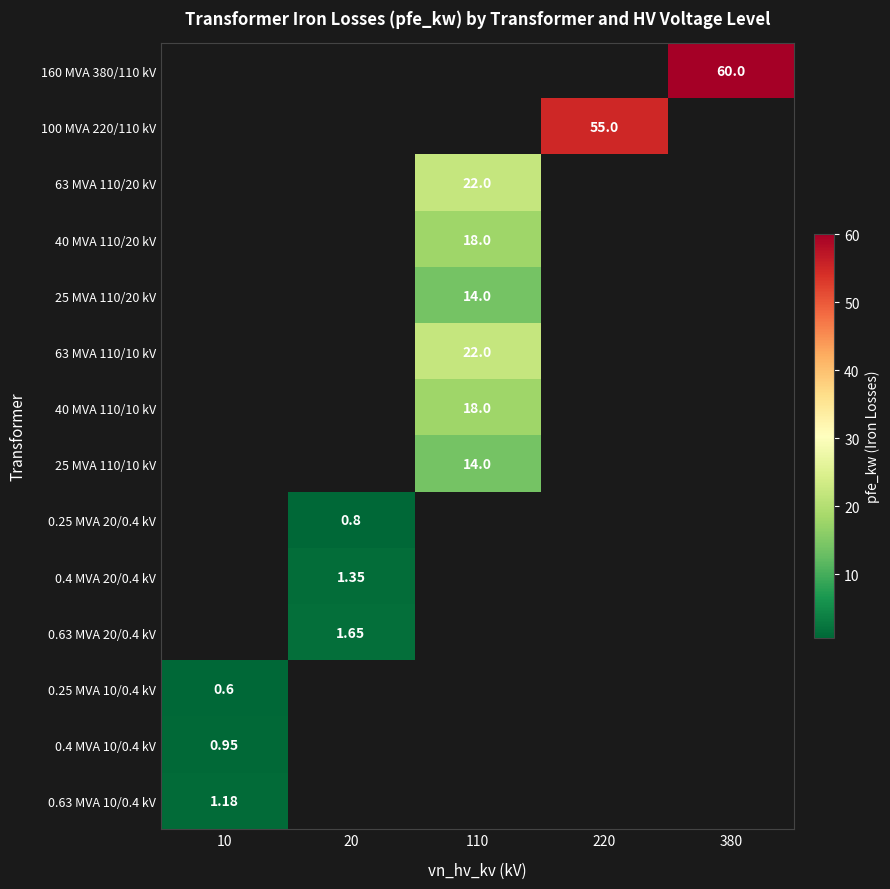

Read the 0.4 MVA 20/0.4 kV value at 20.

1.4